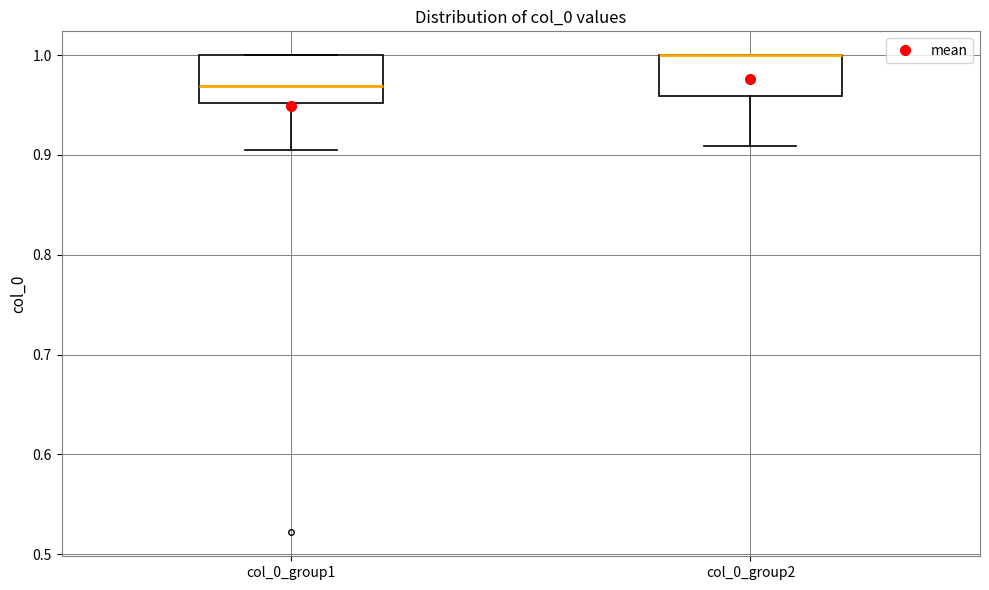

Where is the lower edge of the box for col_0_group2 on the y-axis? The values are not printed on the chart, so give them approximately, as read against the axis.

0.96